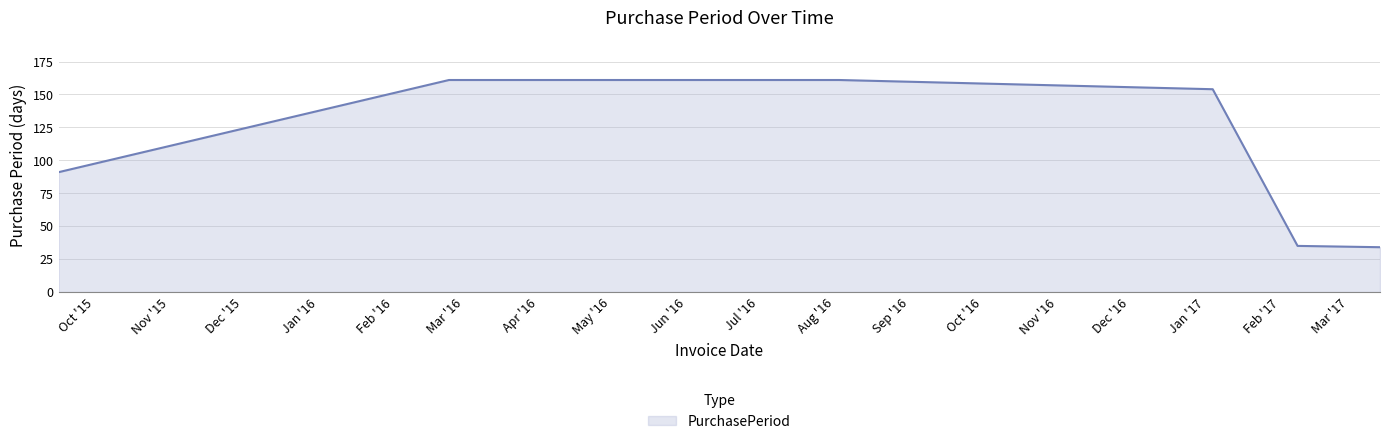

What is the difference between the maximum and second lowest values?

126